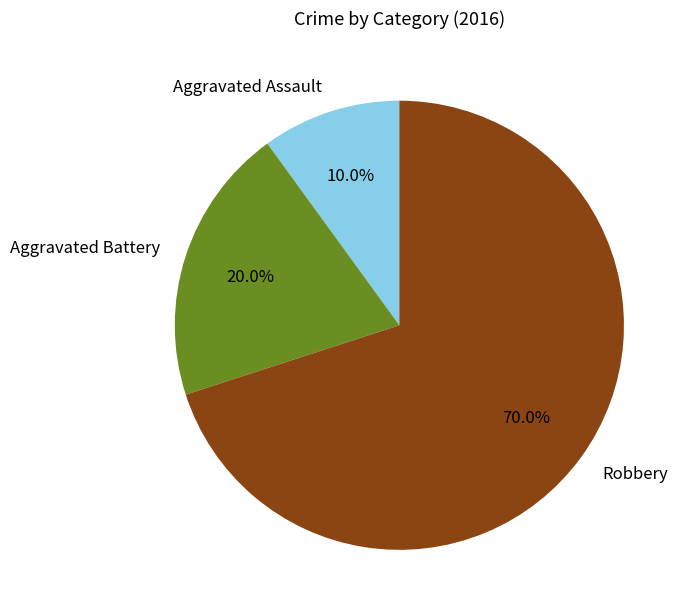

What is the majority slice?

Robbery